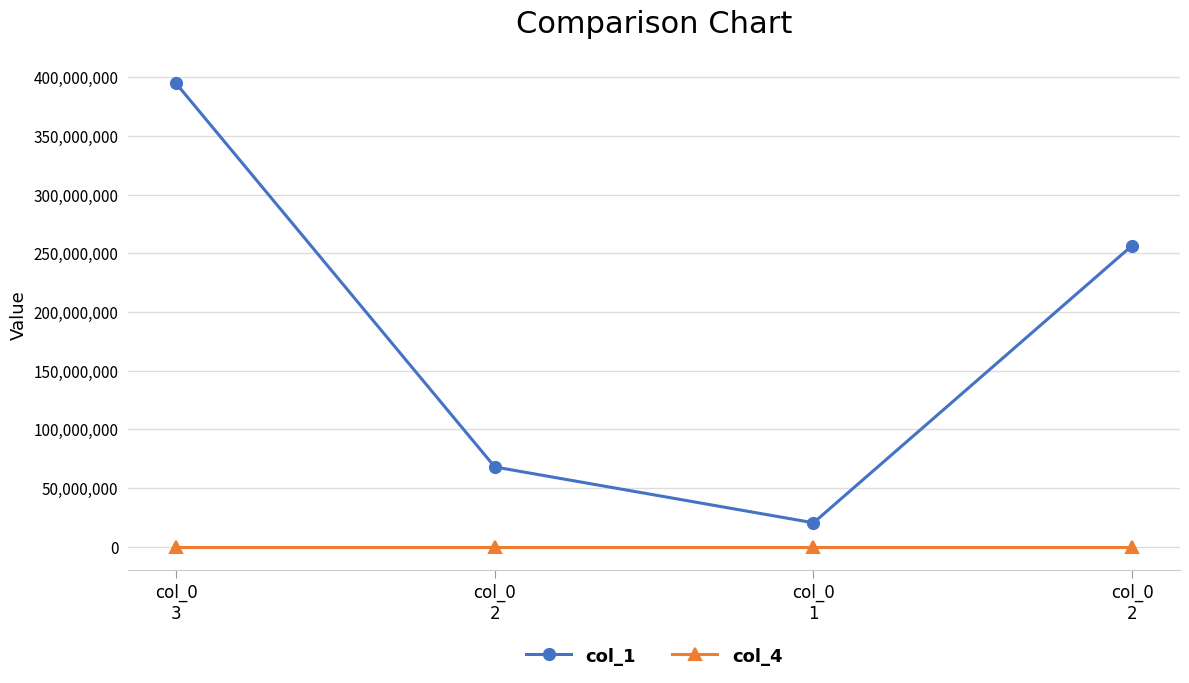

Is this an area chart (filled region under the line)?

No